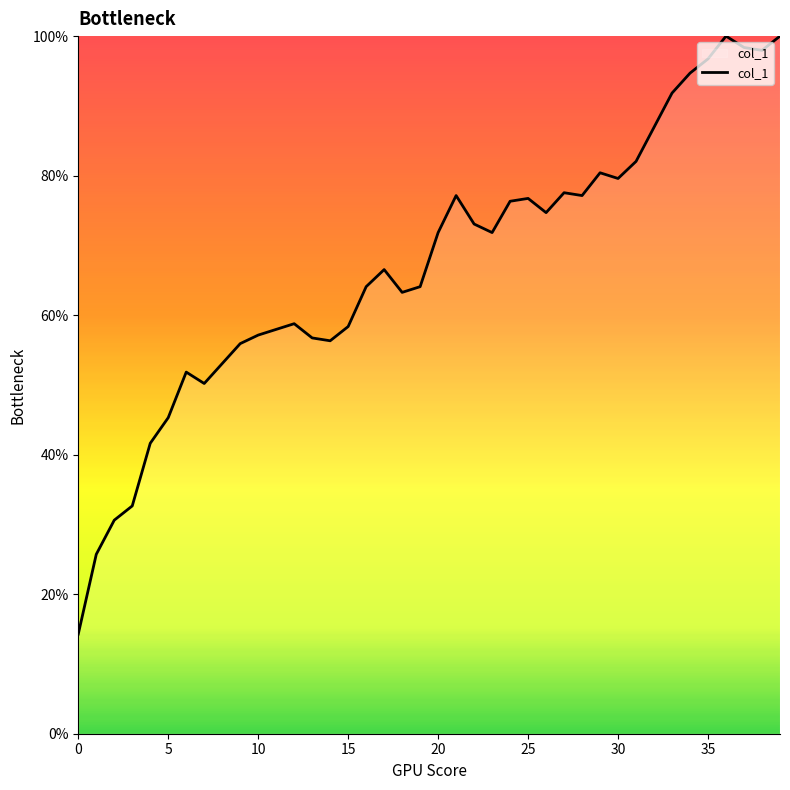

What is the minimum value shown in the chart?

14.3